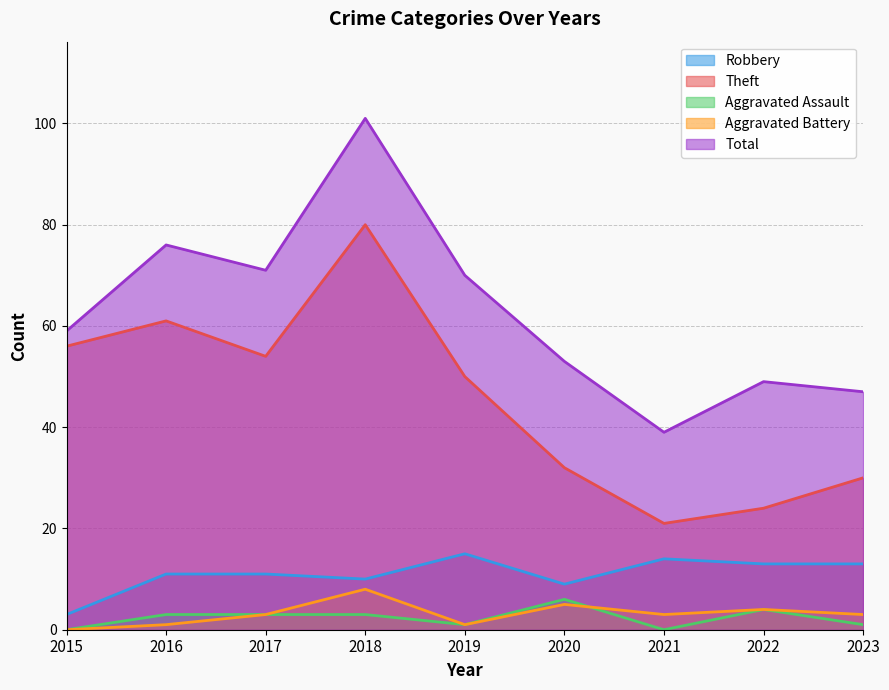

Where is Robbery nearest to the value 9?

2020